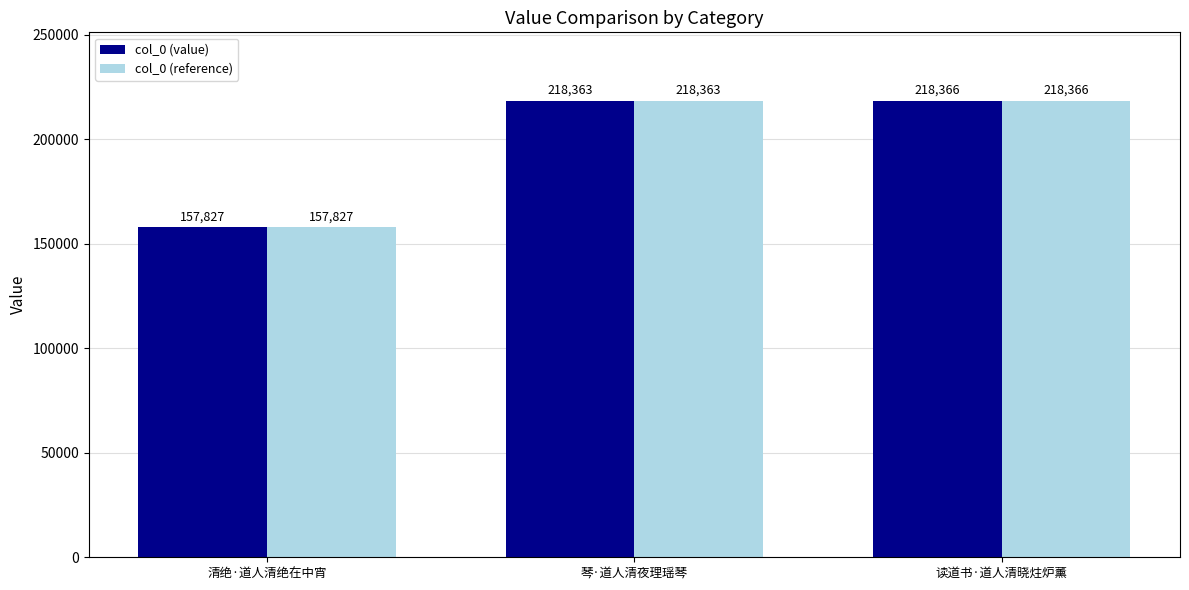

What is the minimum value for col_0 (reference)?

157827